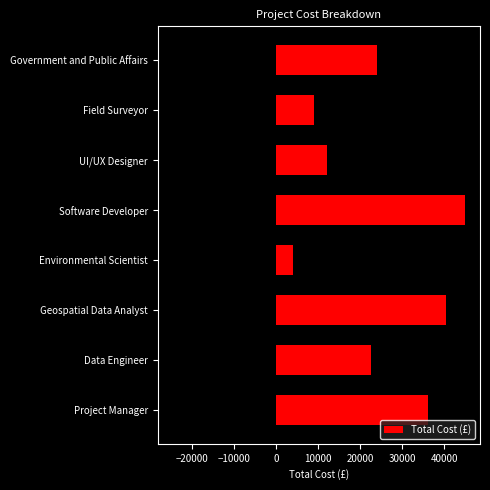

What is the average value of the Total Cost (£) series?

24125